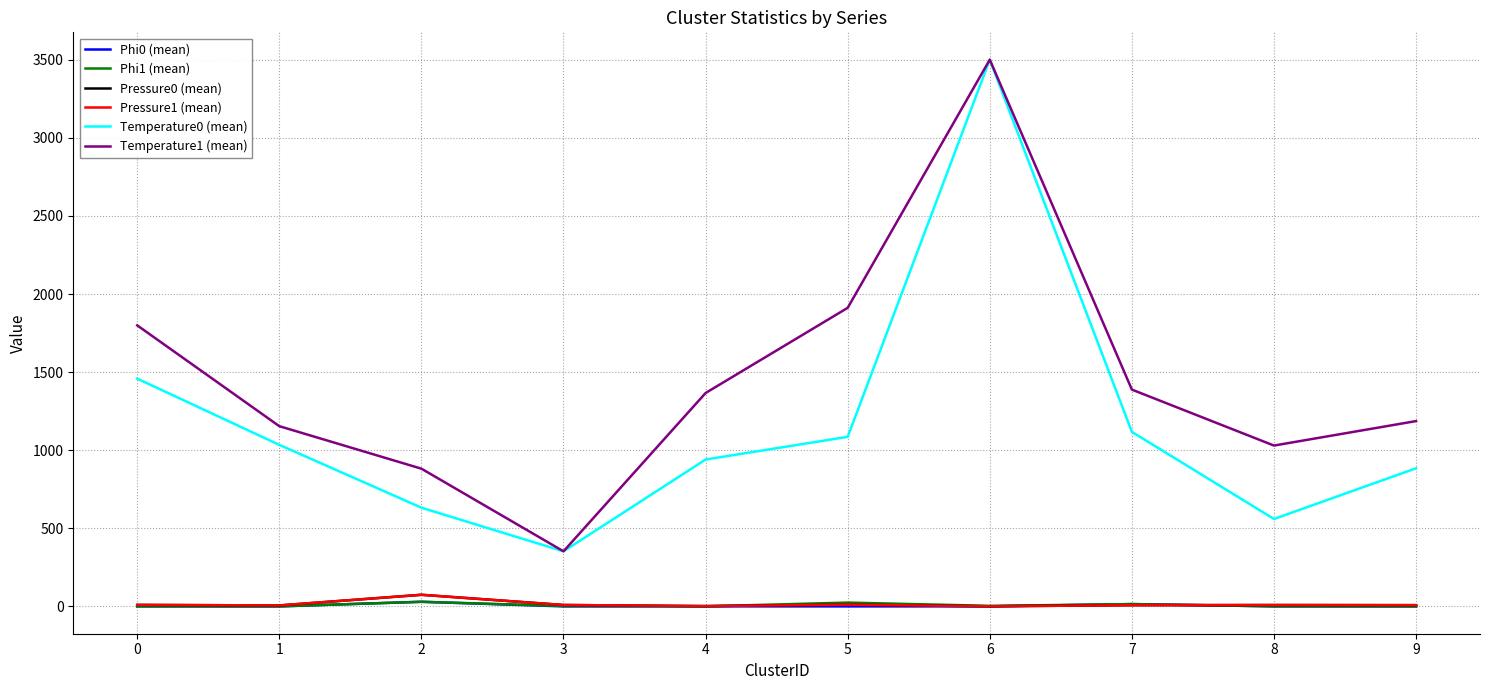

True or false: Phi0 (mean) and Temperature0 (mean) intersect in this chart.

False